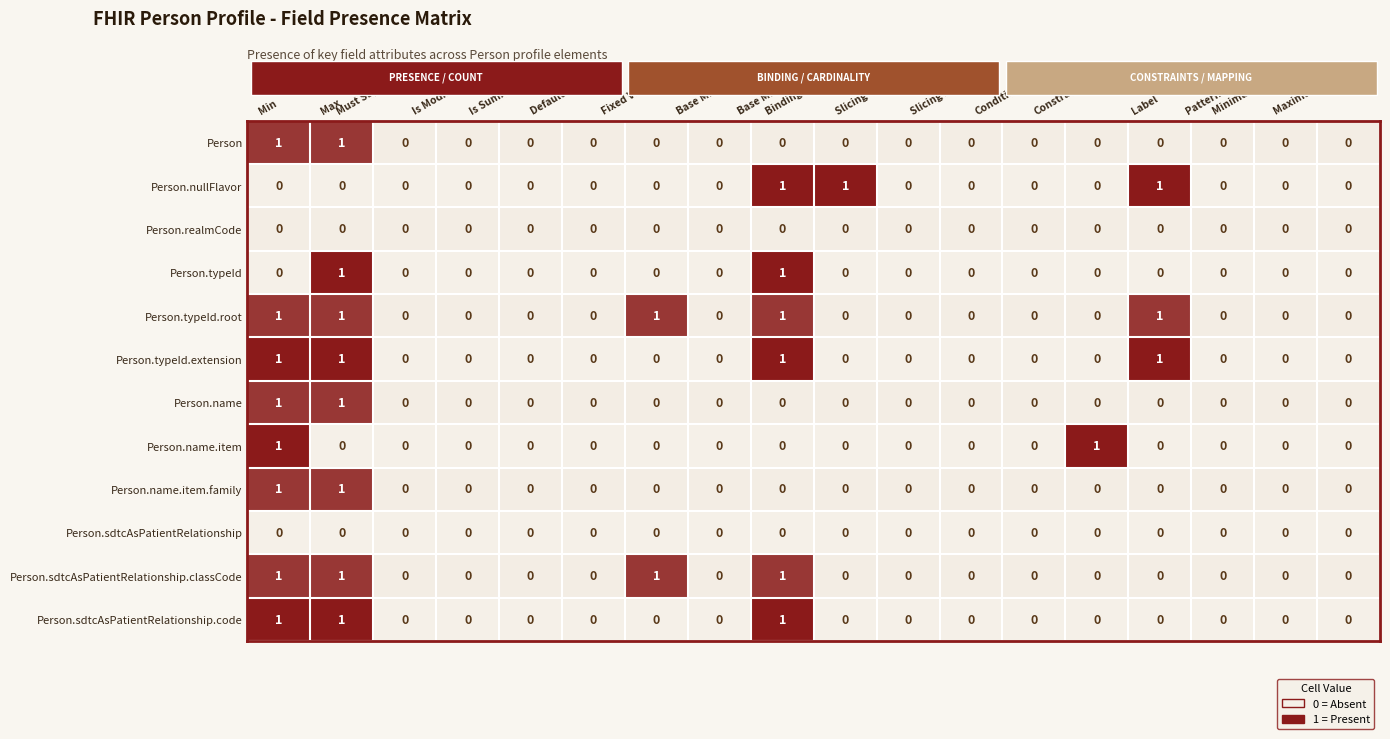

Which series has the largest total across all categories?

Person.typeId.root